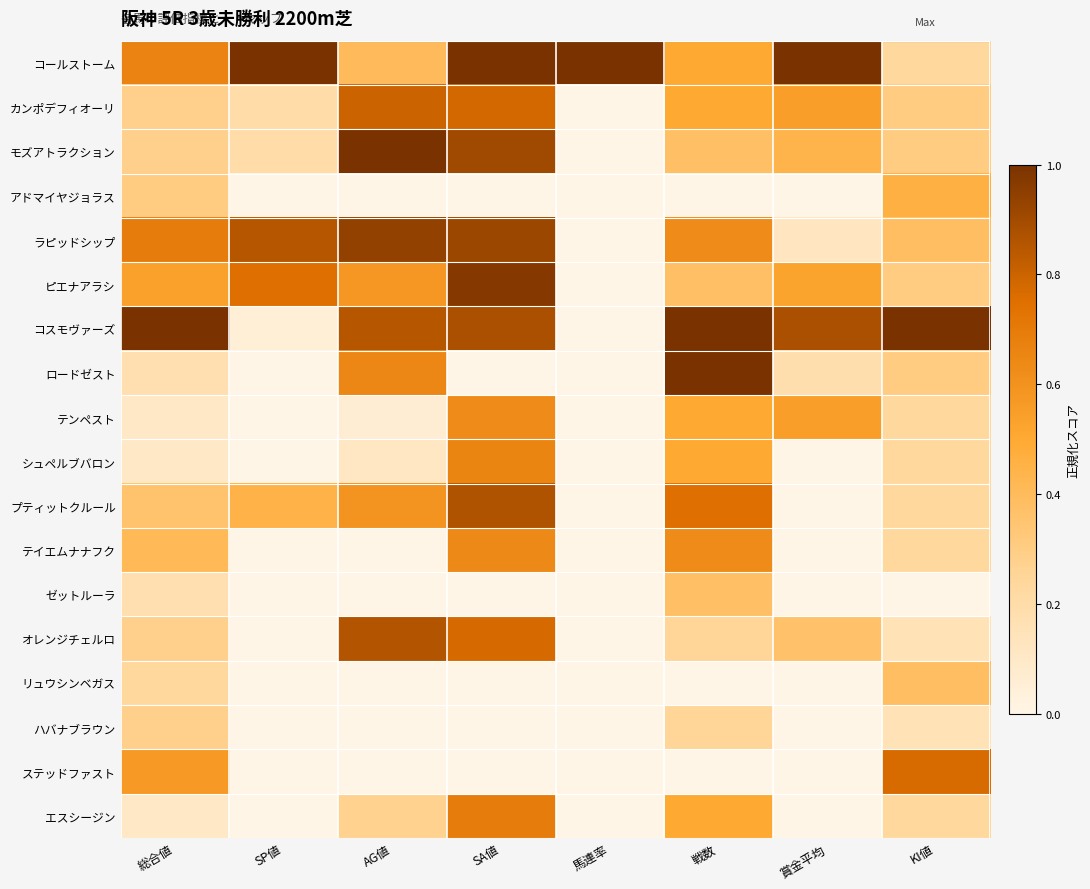

Reading left to right, transcribe all the data shown in this chart.

コールストーム: 総合値=0.7	SP値=1.0	AG値=0.4	SA値=1.0	馬連率=1.0	戦数=0.5	賞金平均=1.0	KI値=0.2
カンポデフィオーリ: 総合値=0.3	SP値=0.2	AG値=0.8	SA値=0.8	馬連率=0.0	戦数=0.5	賞金平均=0.5	KI値=0.3
モズアトラクション: 総合値=0.3	SP値=0.2	AG値=1.0	SA値=0.9	馬連率=0.0	戦数=0.4	賞金平均=0.4	KI値=0.3
アドマイヤジョラス: 総合値=0.3	SP値=0.0	AG値=0.0	SA値=0.0	馬連率=0.0	戦数=0.0	賞金平均=0.0	KI値=0.5
ラピッドシップ: 総合値=0.7	SP値=0.8	AG値=0.9	SA値=0.9	馬連率=0.0	戦数=0.6	賞金平均=0.1	KI値=0.4
ピエナアラシ: 総合値=0.5	SP値=0.8	AG値=0.6	SA値=1.0	馬連率=0.0	戦数=0.4	賞金平均=0.5	KI値=0.3
コスモヴァーズ: 総合値=1.0	SP値=0.1	AG値=0.8	SA値=0.9	馬連率=0.0	戦数=1.0	賞金平均=0.9	KI値=1.0
ロードゼスト: 総合値=0.2	SP値=0.0	AG値=0.7	SA値=0.0	馬連率=0.0	戦数=1.0	賞金平均=0.2	KI値=0.3
テンペスト: 総合値=0.1	SP値=0.0	AG値=0.1	SA値=0.6	馬連率=0.0	戦数=0.5	賞金平均=0.5	KI値=0.2
シュペルブバロン: 総合値=0.1	SP値=0.0	AG値=0.1	SA値=0.7	馬連率=0.0	戦数=0.5	賞金平均=0.0	KI値=0.2
プティットクルール: 総合値=0.4	SP値=0.5	AG値=0.6	SA値=0.9	馬連率=0.0	戦数=0.8	賞金平均=0.0	KI値=0.2
テイエムナナフク: 総合値=0.4	SP値=0.0	AG値=0.0	SA値=0.6	馬連率=0.0	戦数=0.6	賞金平均=0.0	KI値=0.2
ゼットルーラ: 総合値=0.2	SP値=0.0	AG値=0.0	SA値=0.0	馬連率=0.0	戦数=0.4	賞金平均=0.0	KI値=0.0
オレンジチェルロ: 総合値=0.3	SP値=0.0	AG値=0.9	SA値=0.8	馬連率=0.0	戦数=0.2	賞金平均=0.4	KI値=0.2
リュウシンベガス: 総合値=0.2	SP値=0.0	AG値=0.0	SA値=0.0	馬連率=0.0	戦数=0.0	賞金平均=0.0	KI値=0.4
ハバナブラウン: 総合値=0.3	SP値=0.0	AG値=0.0	SA値=0.0	馬連率=0.0	戦数=0.2	賞金平均=0.0	KI値=0.2
ステッドファスト: 総合値=0.6	SP値=0.0	AG値=0.0	SA値=0.0	馬連率=0.0	戦数=0.0	賞金平均=0.0	KI値=0.8
エスシージン: 総合値=0.1	SP値=0.0	AG値=0.3	SA値=0.7	馬連率=0.0	戦数=0.5	賞金平均=0.0	KI値=0.2